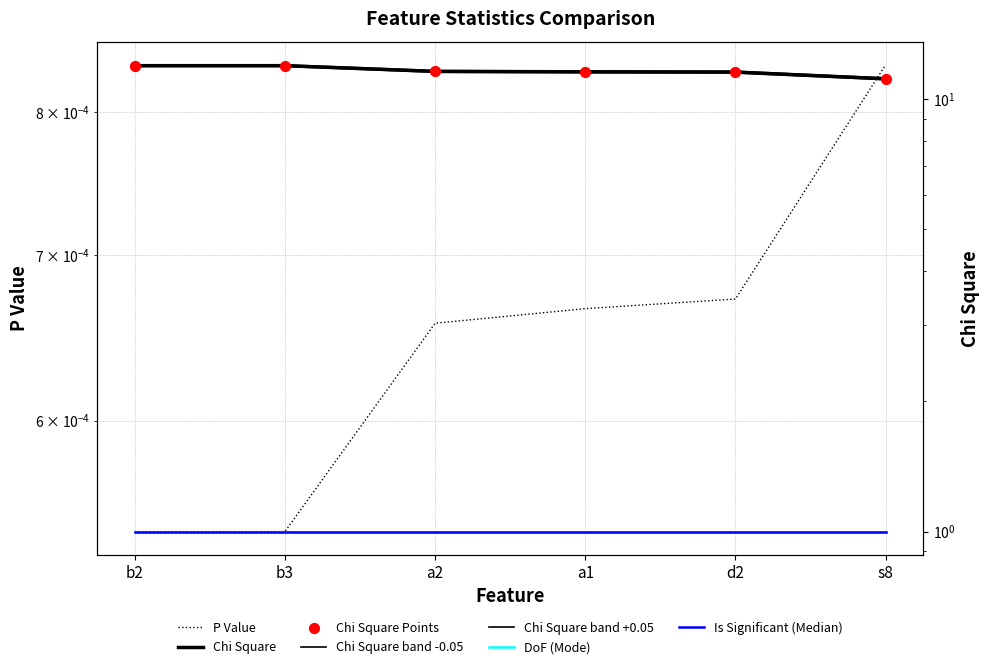

Is the value of Chi Square at a2 greater than the value of P Value at s8?

Yes